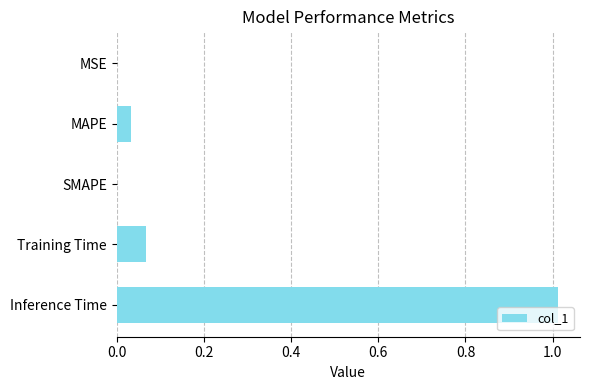

What is the sum of all values?

1.1